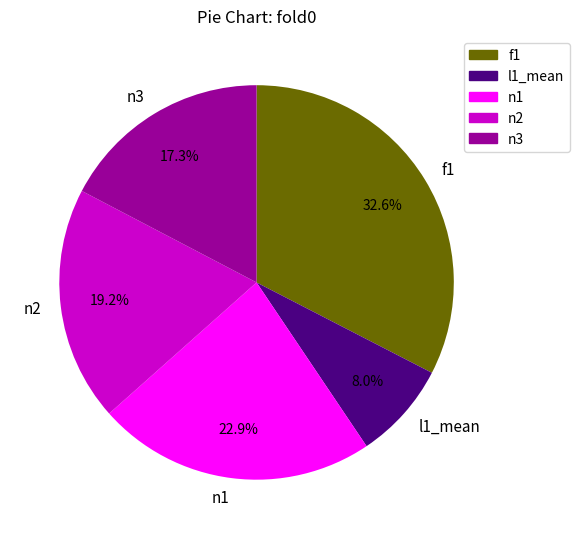

To the nearest percent, what percentage of the pie is l1_mean?

8%